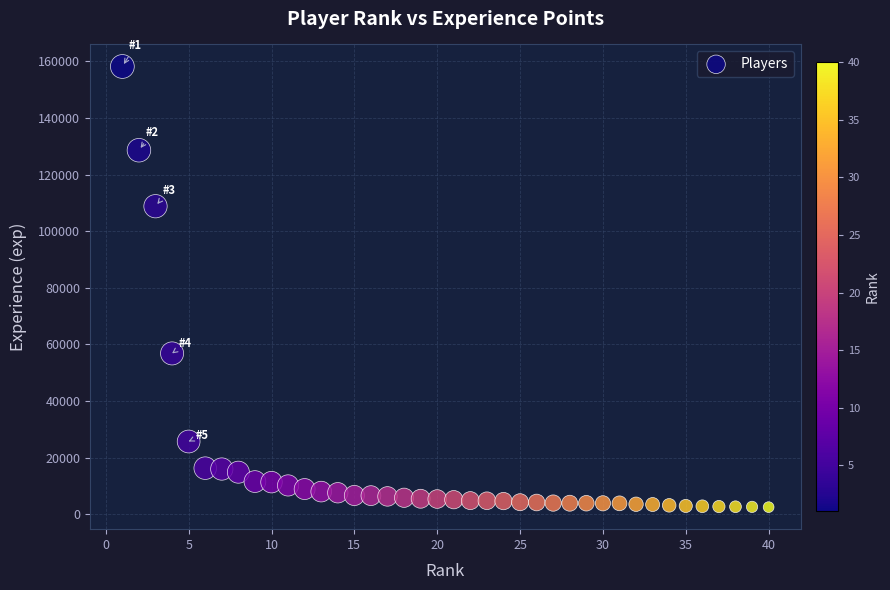

What is the range of Y values (max minus min)?

155652